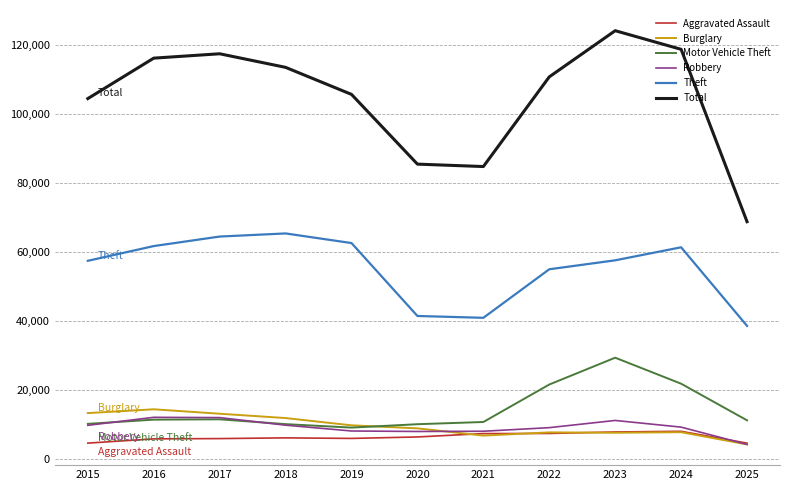

How many lines are shown in the chart?

6